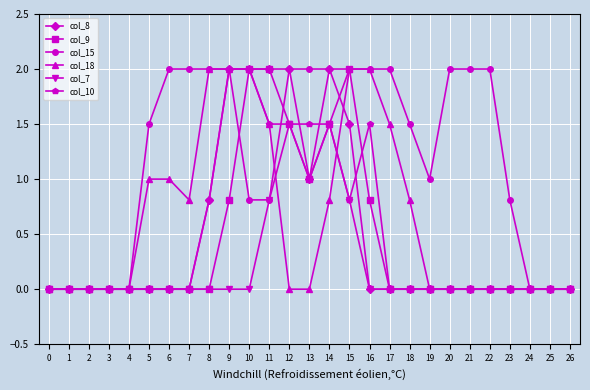

True or false: col_18 has a value of 0.6 at 7.

False